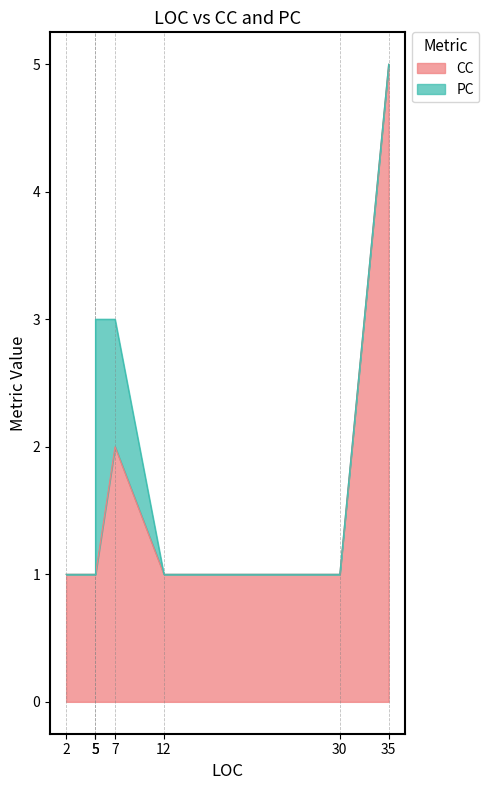

What is the difference between the second highest and minimum values?

1